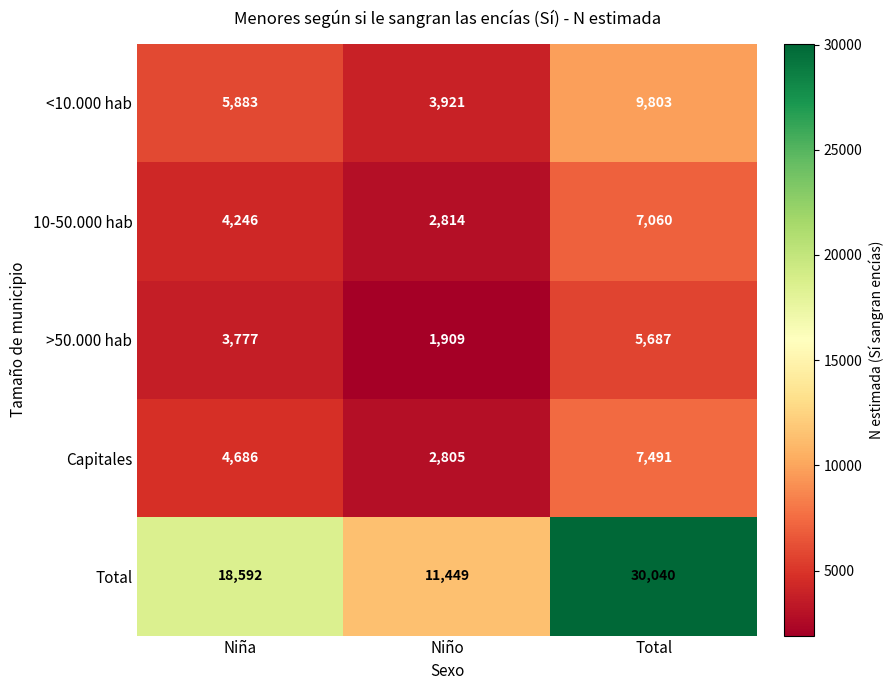

At Niño, list the series in order from smallest to largest.

>50.000 hab, Capitales, 10-50.000 hab, <10.000 hab, Total